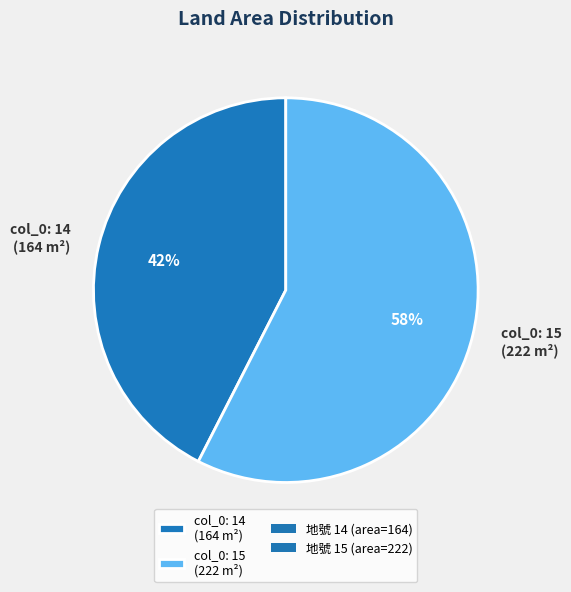

Combined, do col_0: 14 (164 m²) and col_0: 15 (222 m²) account for over 50%?

Yes